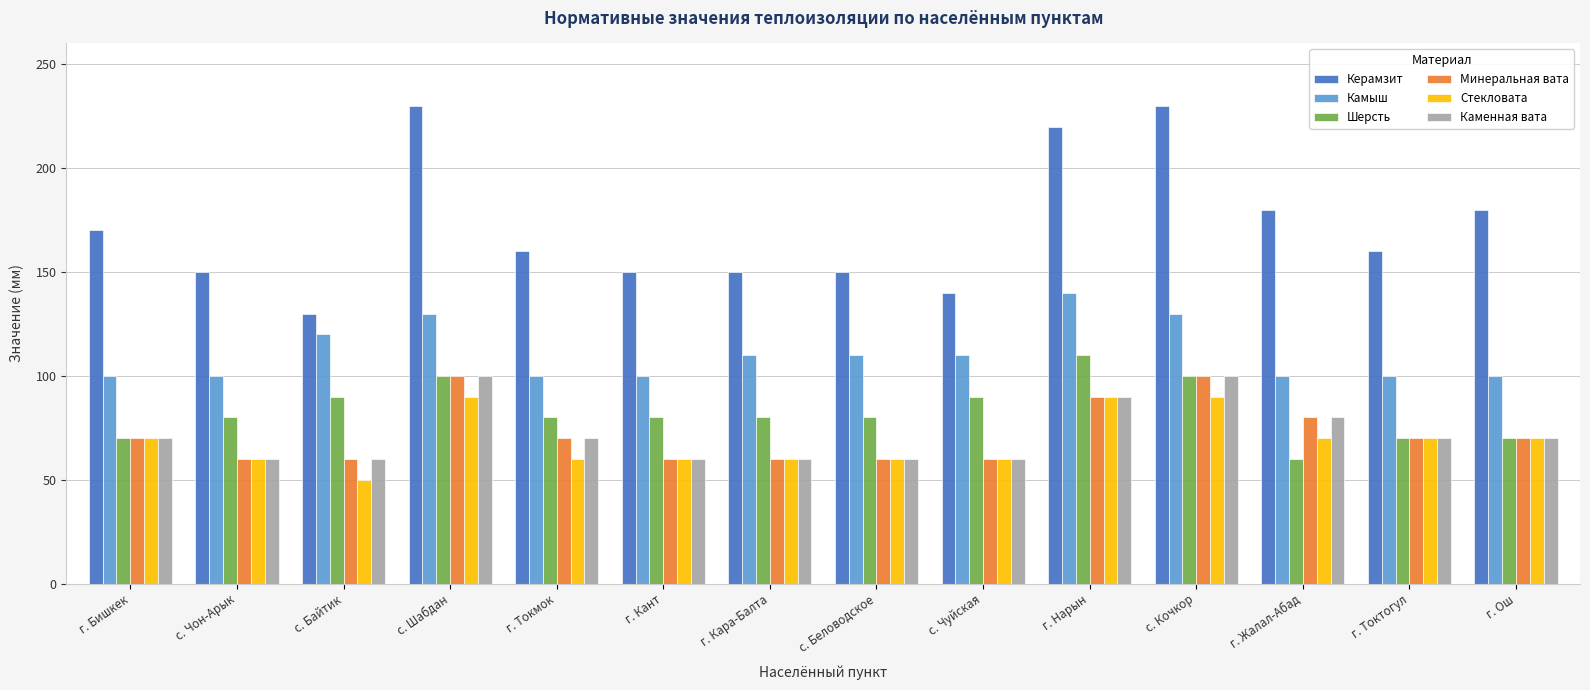

What is the smallest value displayed?

50